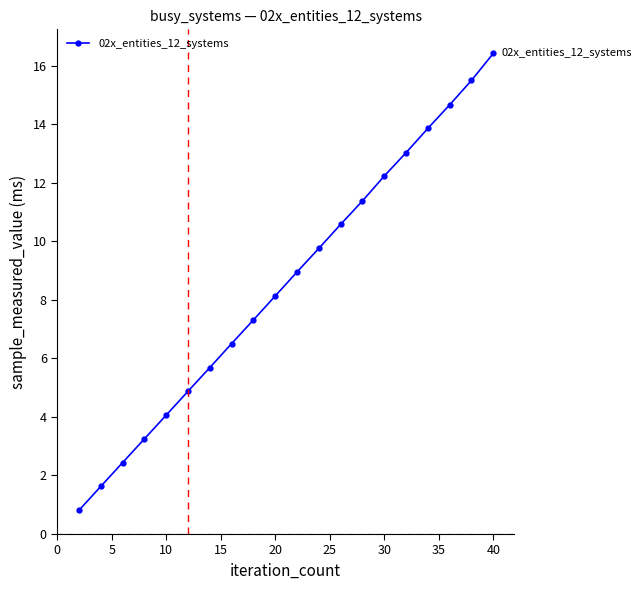

What is the difference between the maximum and minimum values?

15.6